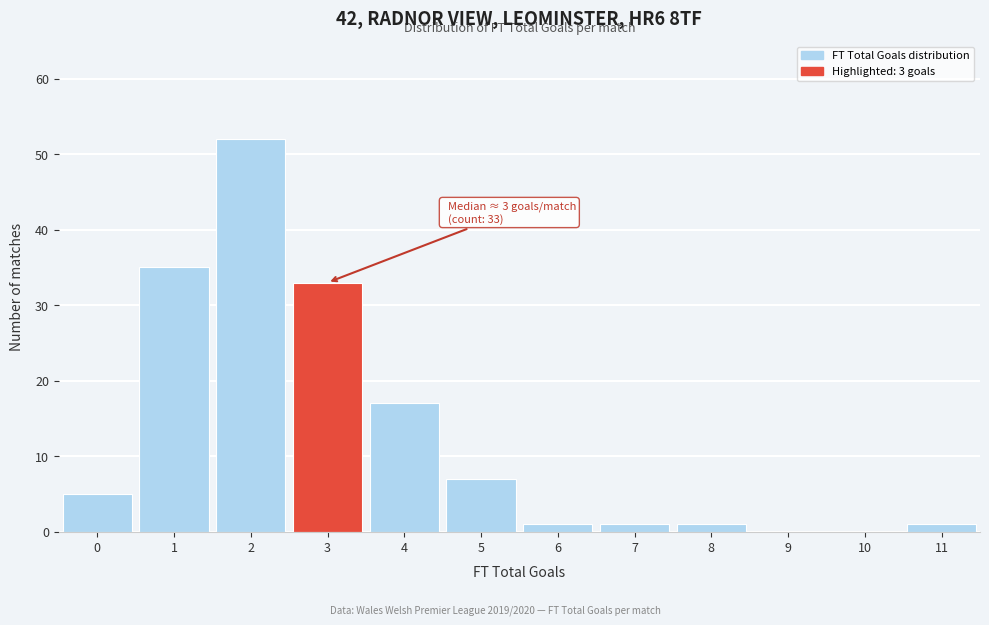

Over which range of the x-axis is the bar tallest?

1.5 to 2.5